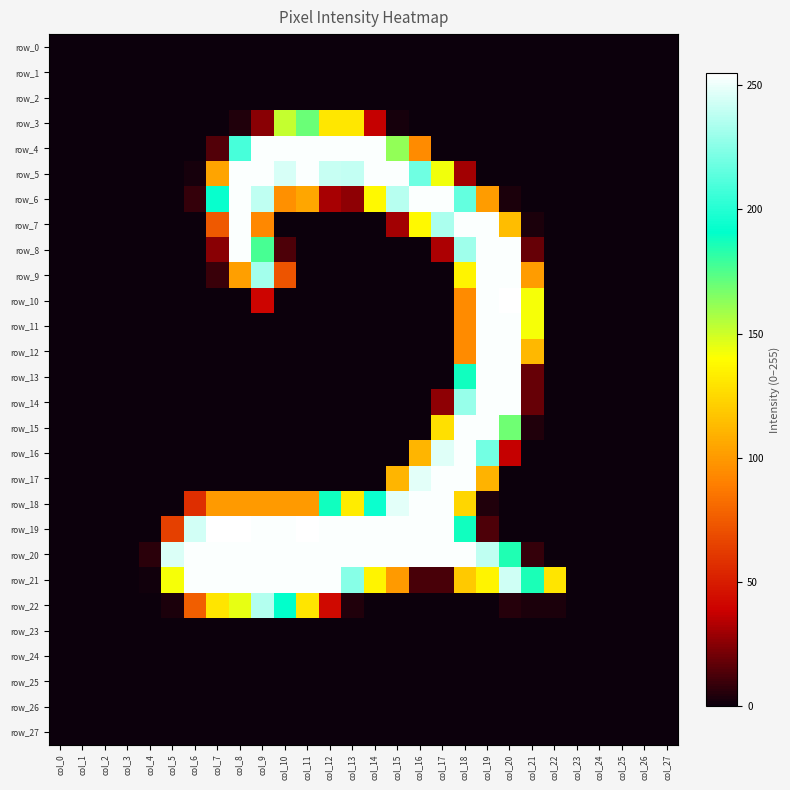

At which category is the sum across all series the highest?

col_19